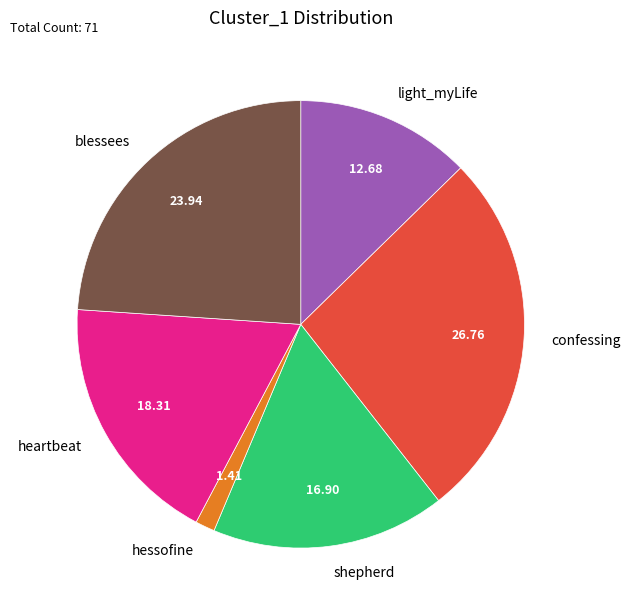

Do heartbeat and blessees together represent more than half of the pie?

No